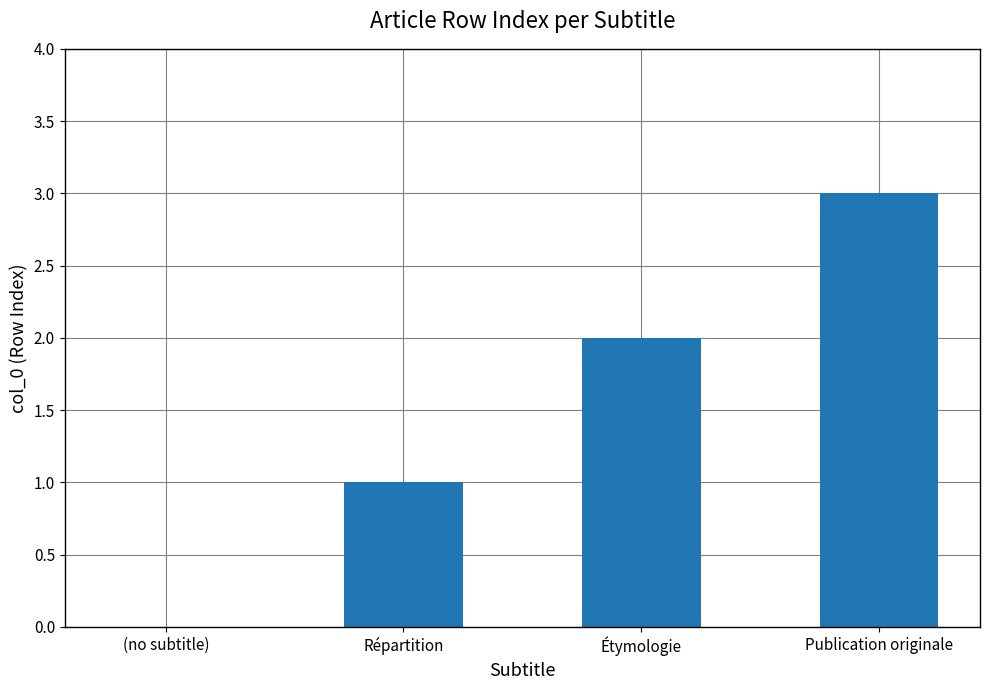

How many data points does each series have?

4